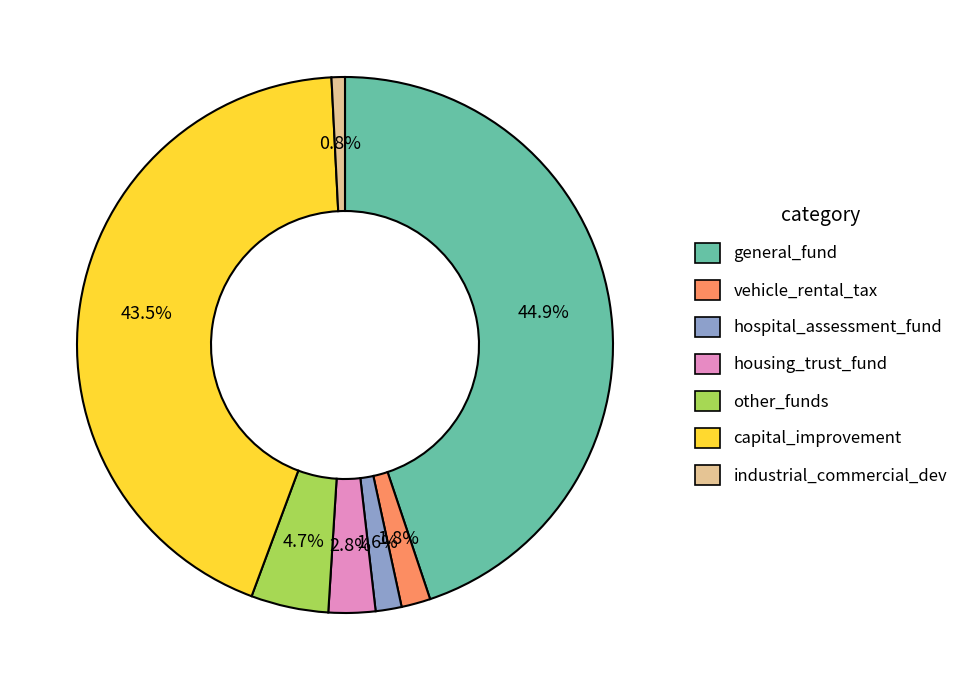

To the nearest percent, what percentage of the pie is hospital_assessment_fund?

2%